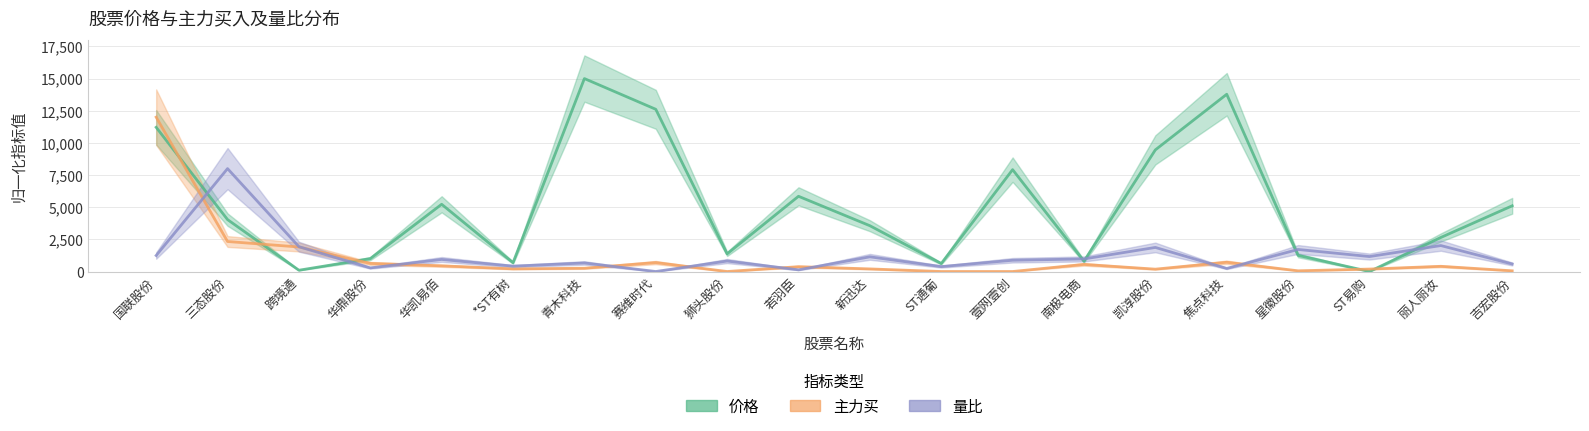

What position from the left is 华鼎股份?

4